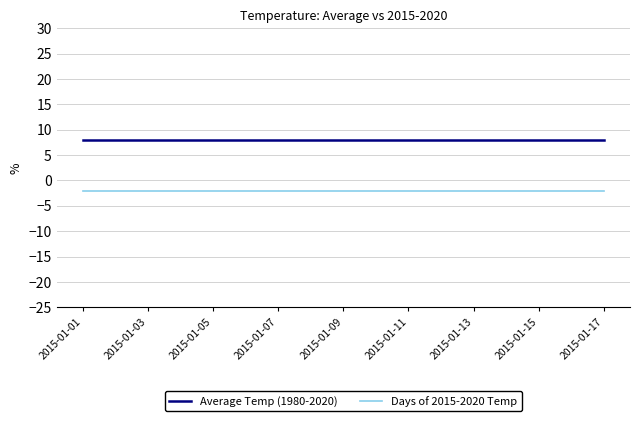

True or false: Days of 2015-2020 Temp and Average Temp (1980-2020) cross at least once.

False